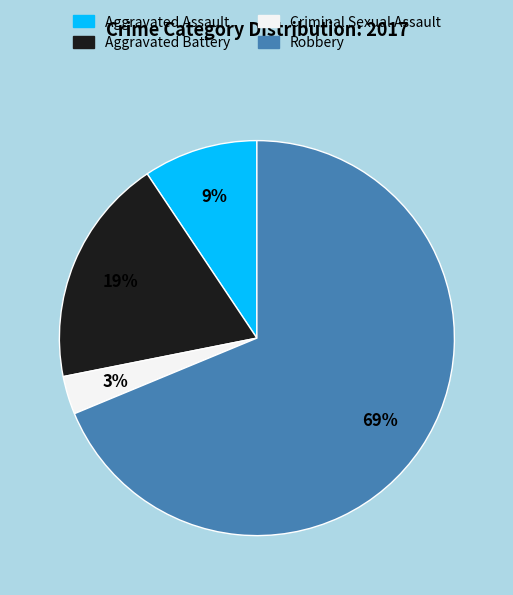

To the nearest percent, what is the difference between the Criminal Sexual Assault and Aggravated Battery slice percentages?

16%